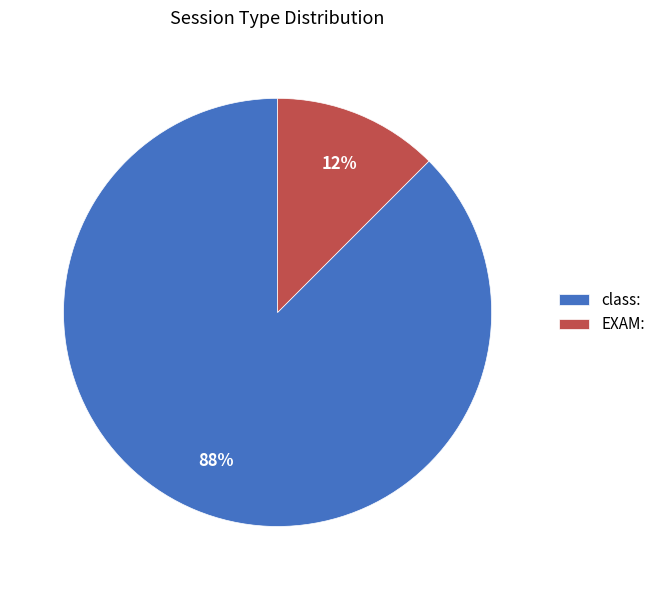

Count the number of slices in the pie.

2